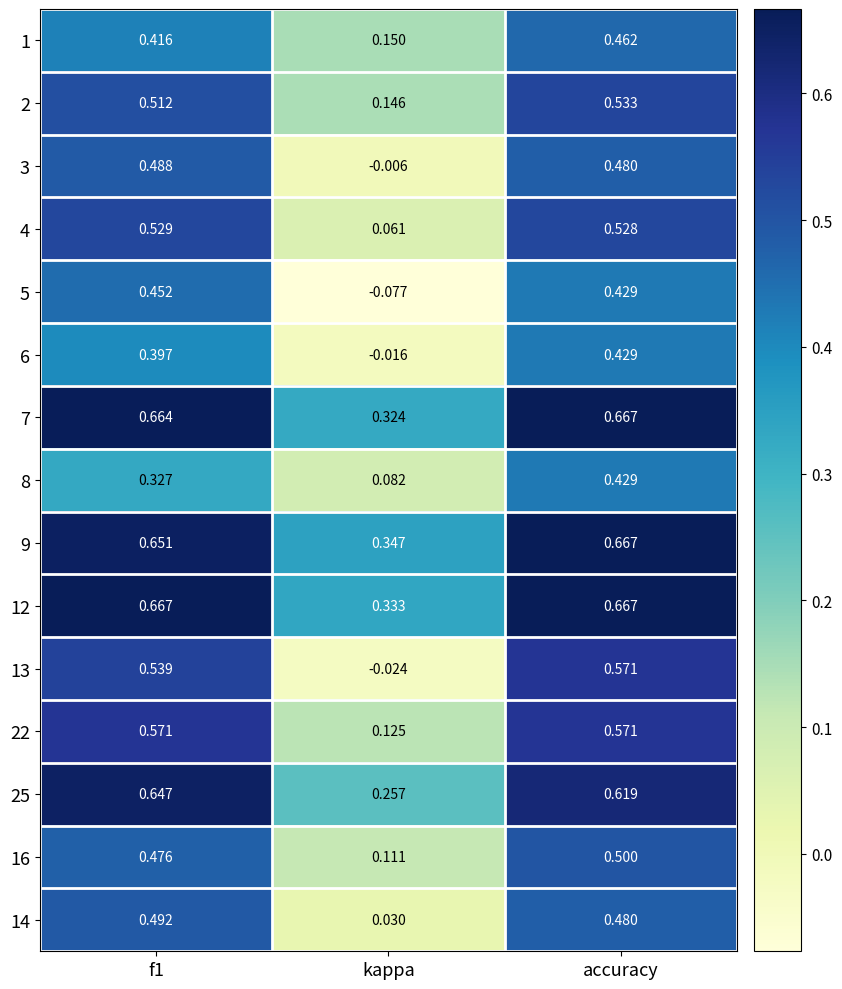

At which label does 8 reach its minimum?

kappa